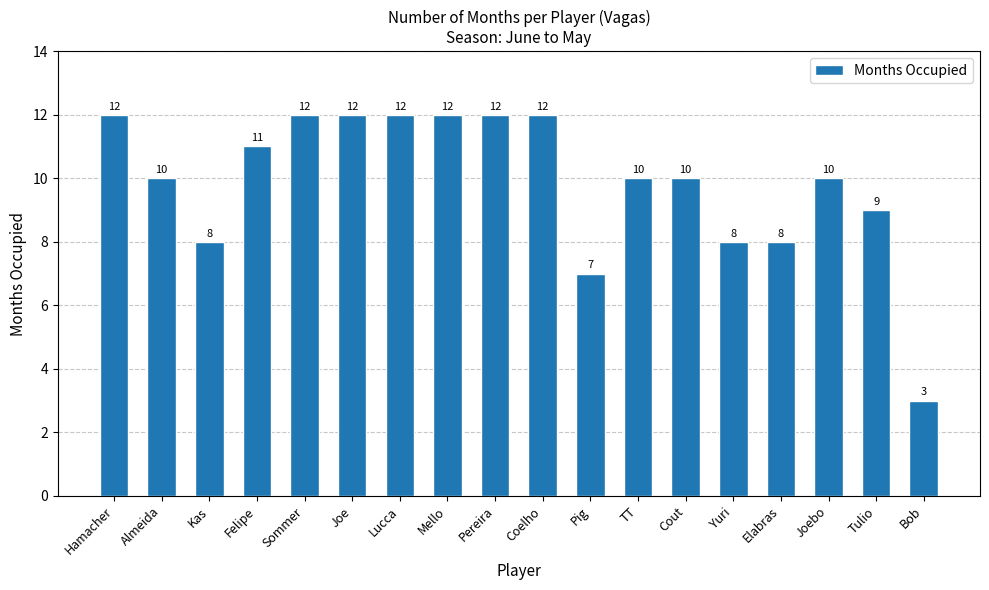

Reading left to right, transcribe all the data shown in this chart.

12	10	8	11	12	12	12	12	12	12	7	10	10	8	8	10	9	3